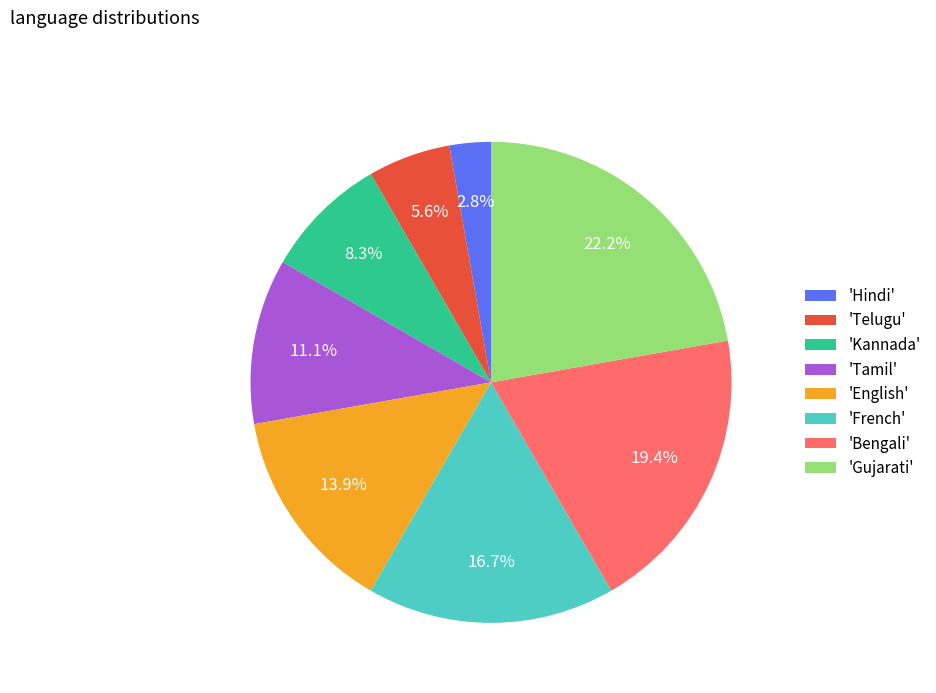

Combined, do 'Gujarati' and 'Kannada' account for over 50%?

No